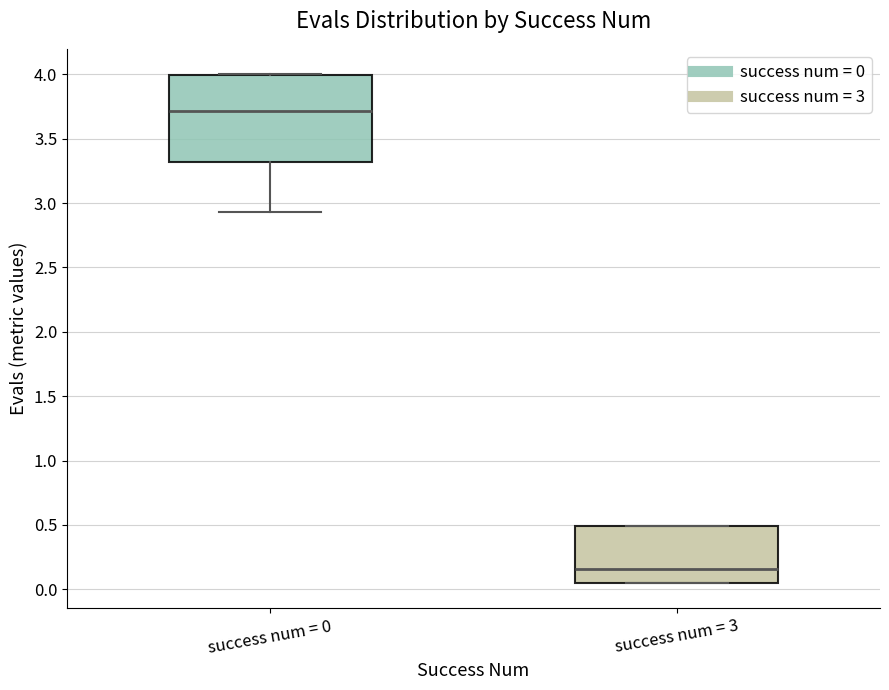

Reading left to right, transcribe this box plot: for each box, give where its median line is, the range the box spans, and where its two whiskers end, as read against the y-axis. The values are not printed on the chart, so give them approximately, as read against the axis.

success num = 0: median 3.70, box 3.30 to 4.00, whiskers 2.95 to 4.00
success num = 3: median 0.15, box 0.05 to 0.50, whiskers 0.05 to 0.50